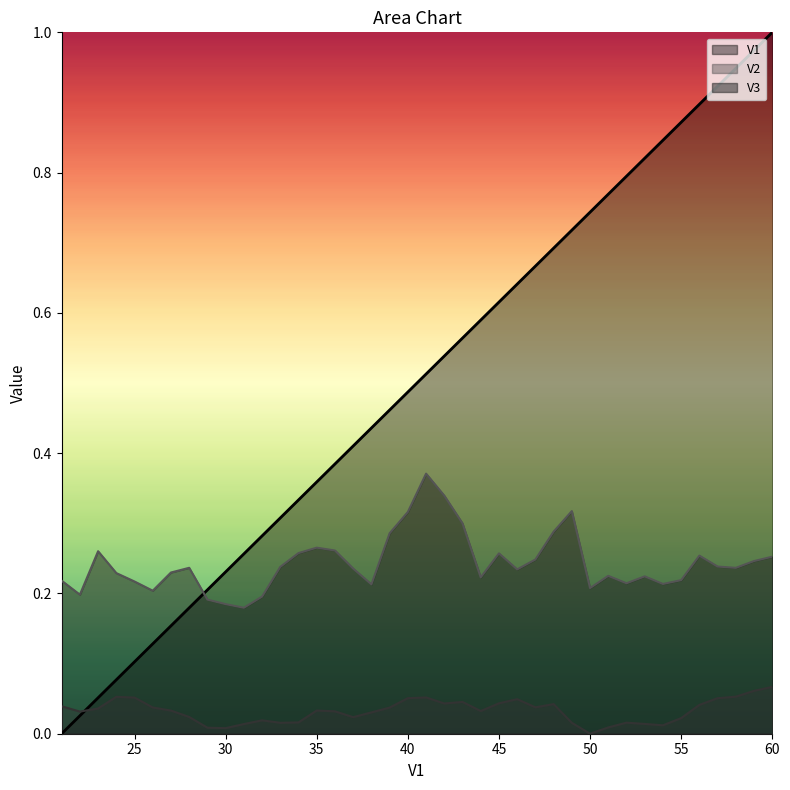

What are all the series names shown in the legend?

V1, V2, V3